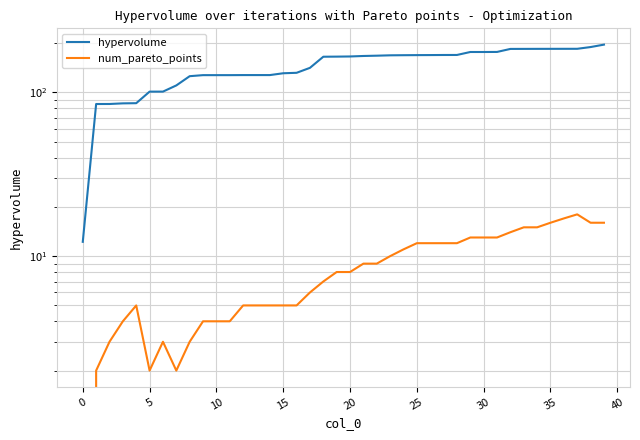

At which label does num_pareto_points first exceed 8?

21